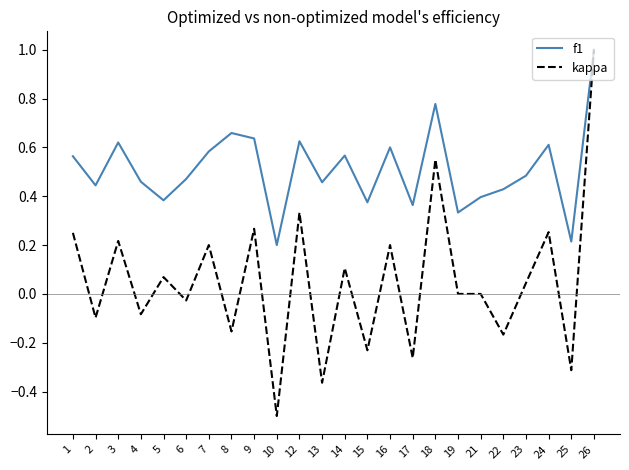

Between 4 and 22, which series saw the biggest shift?

kappa